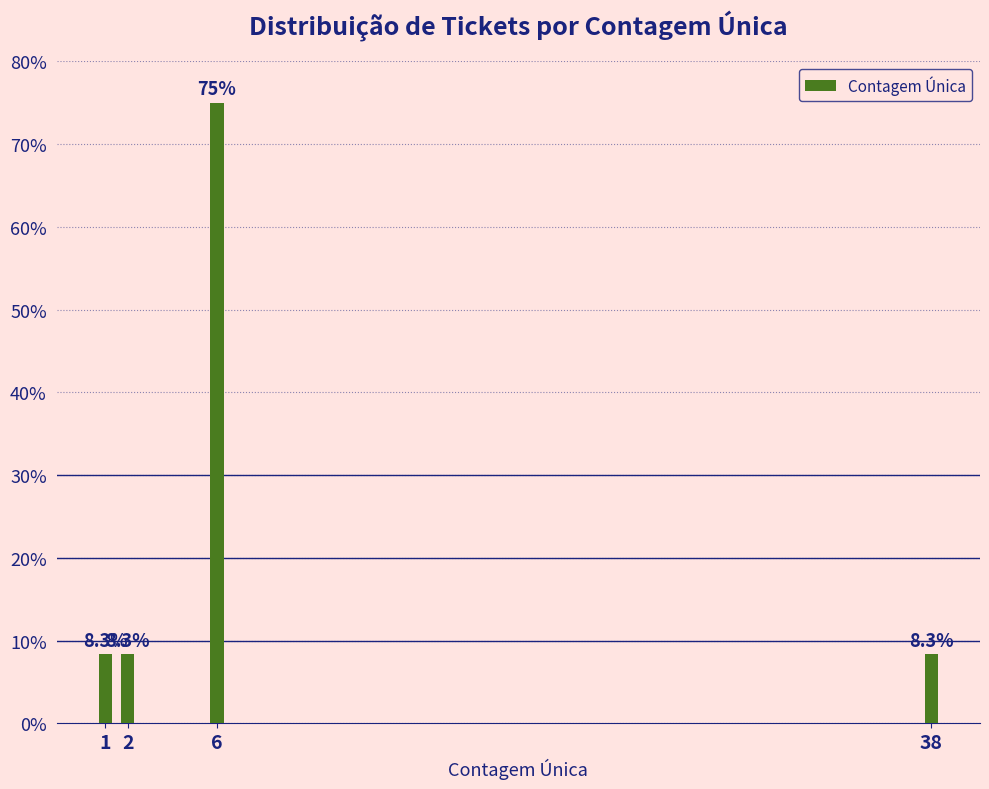

Reading left to right, list all the values displayed in this chart.

8.3	8.3	75.0	8.3